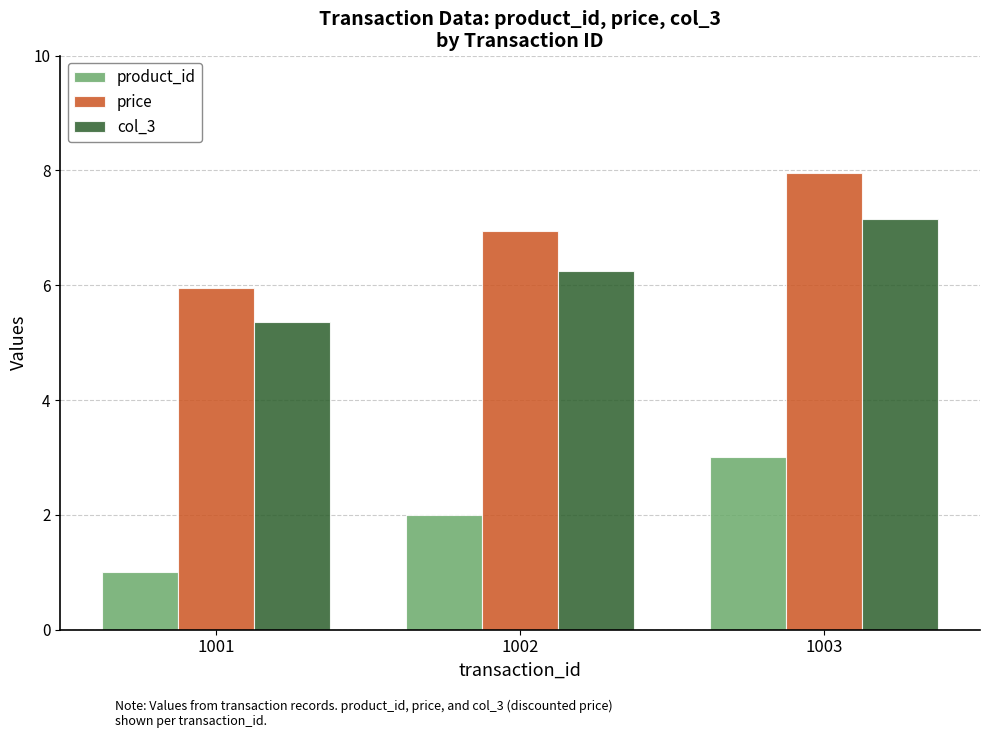

Does the chart contain any negative values?

No